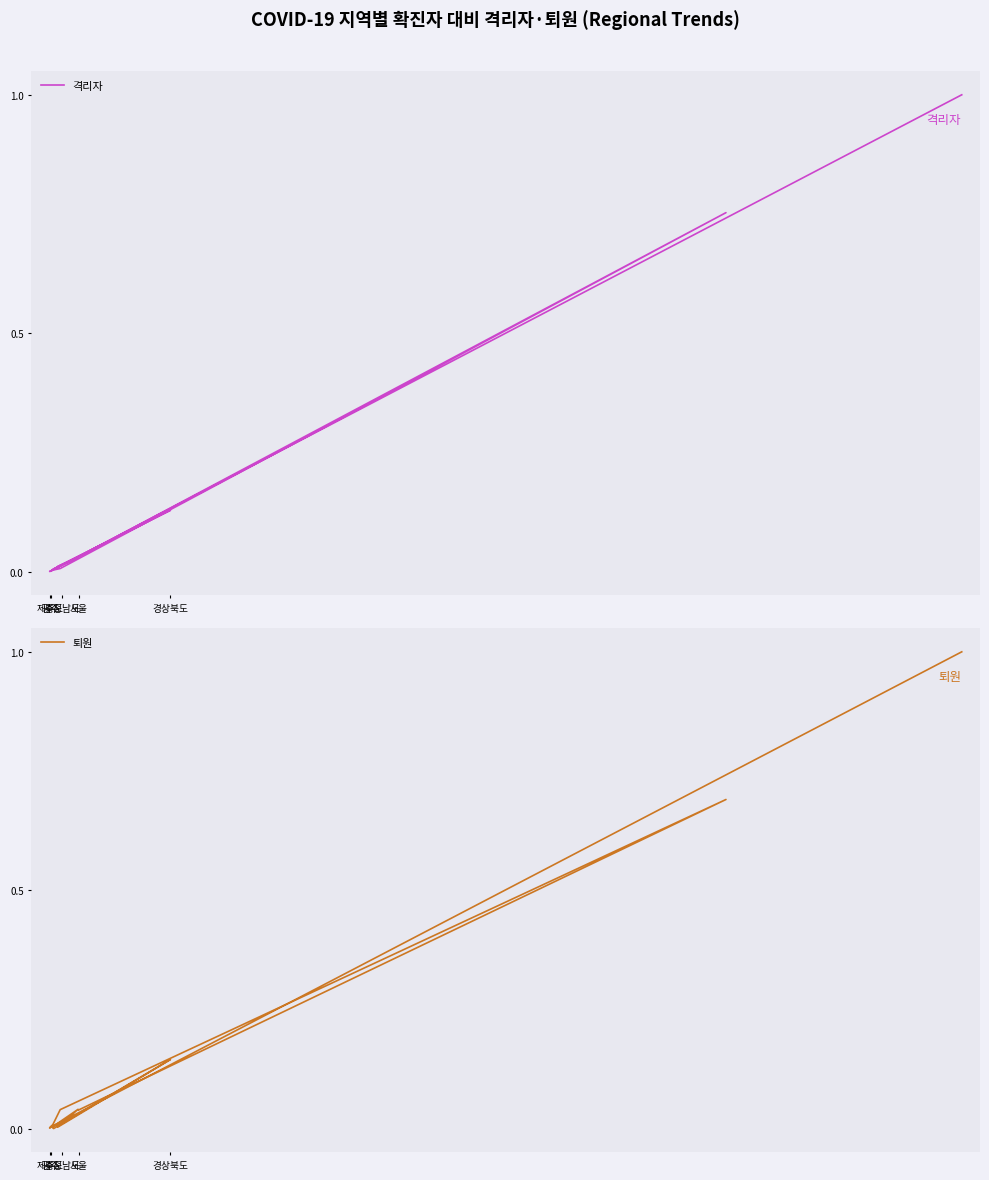

Where do 격리자 and 퇴원 first cross each other?

서울 and 광주